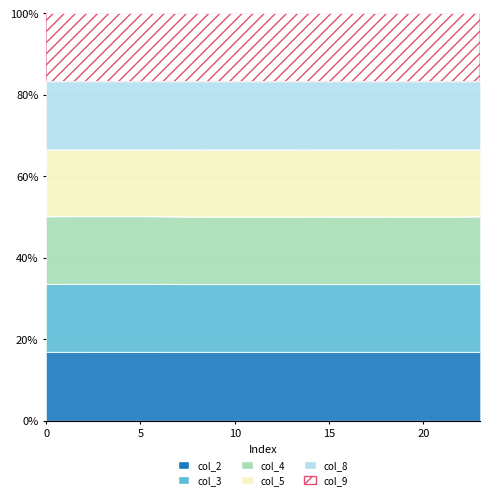

What is the sum of the col_8 values at 13 and 3?

132.9